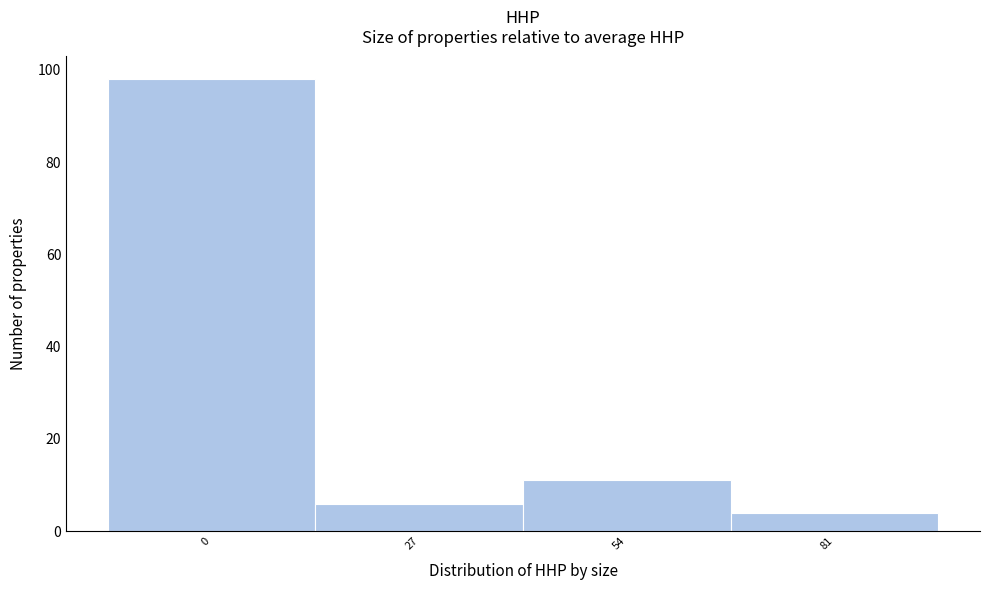

Reading left to right, list all the values displayed in this chart.

98	6	11	4